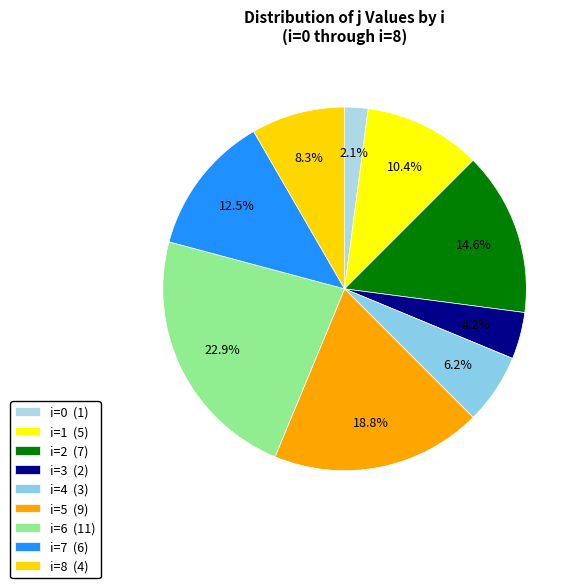

How many slices are in this pie chart?

9